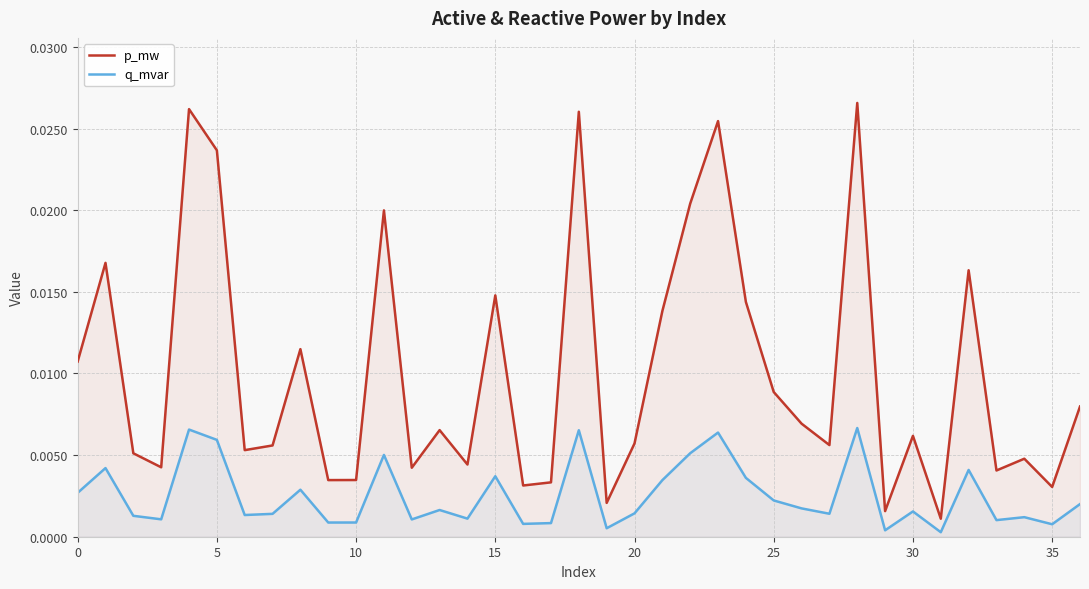

True or false: q_mvar and p_mw intersect in this chart.

False